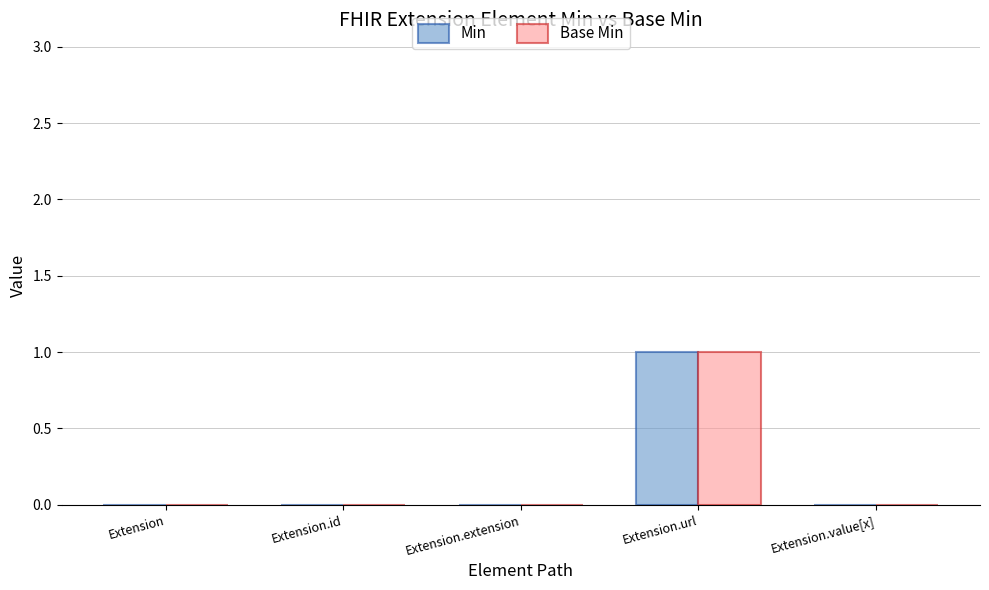

True or false: Base Min has a value of 0 at Extension.value[x].

True